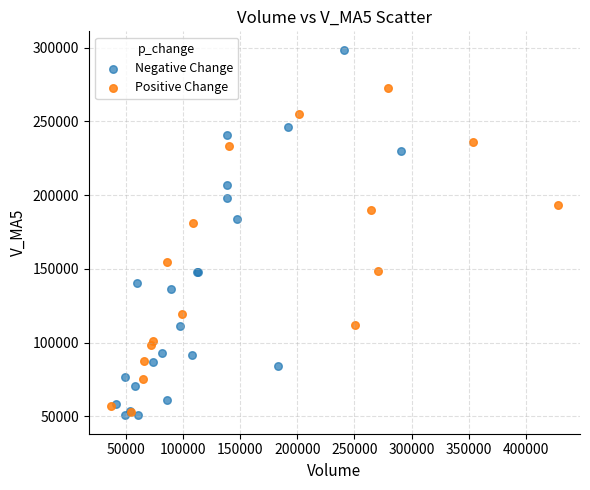

Which series has the widest spread of Y values?

Negative Change